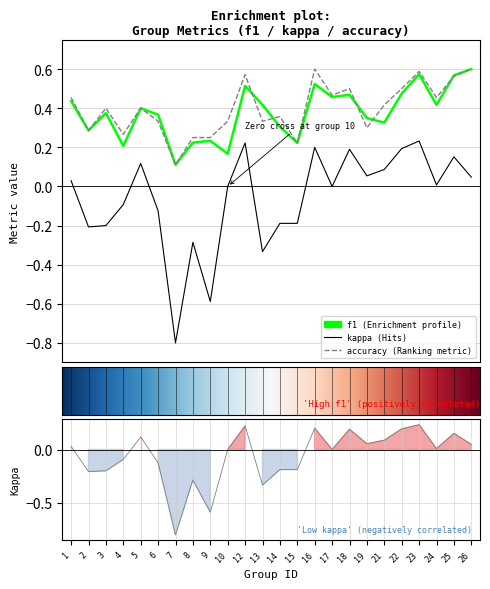

True or false: kappa has a value of 0.1 at 23.

False